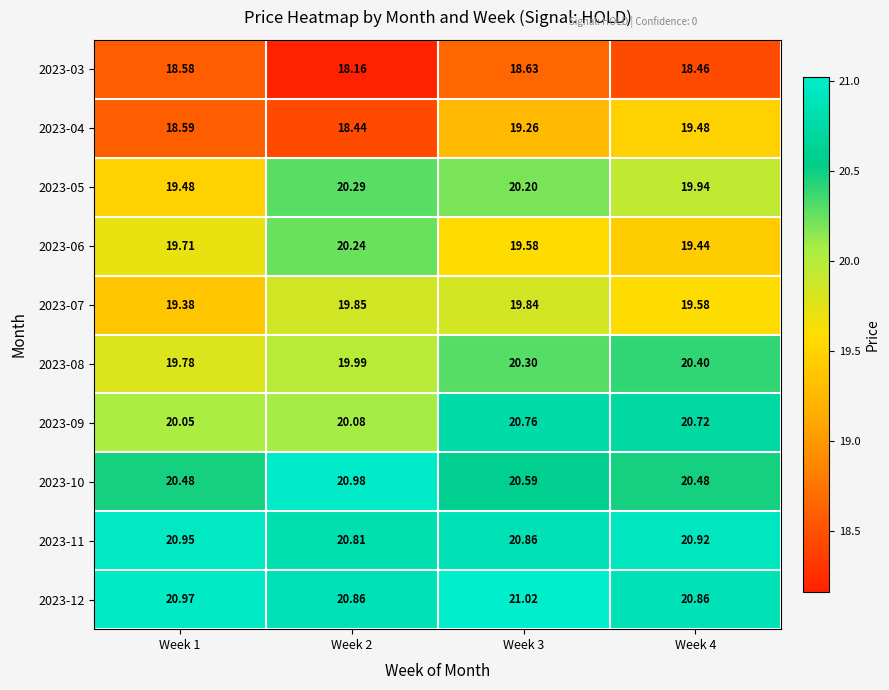

Is the value of 2023-06 at Week 4 greater than the value of 2023-08 at Week 2?

No